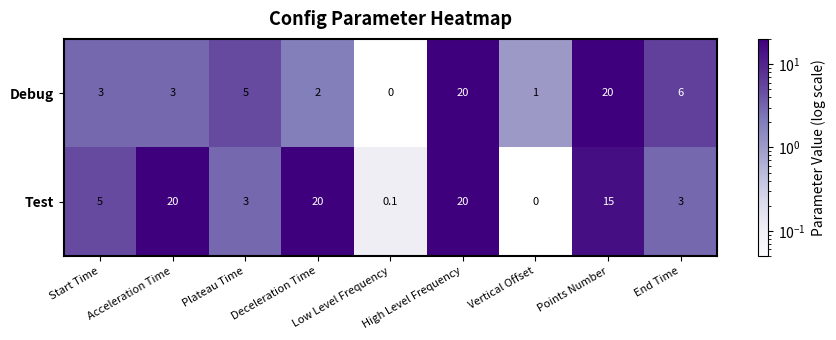

The value of Debug at Points Number is 4.7. True or false?

False